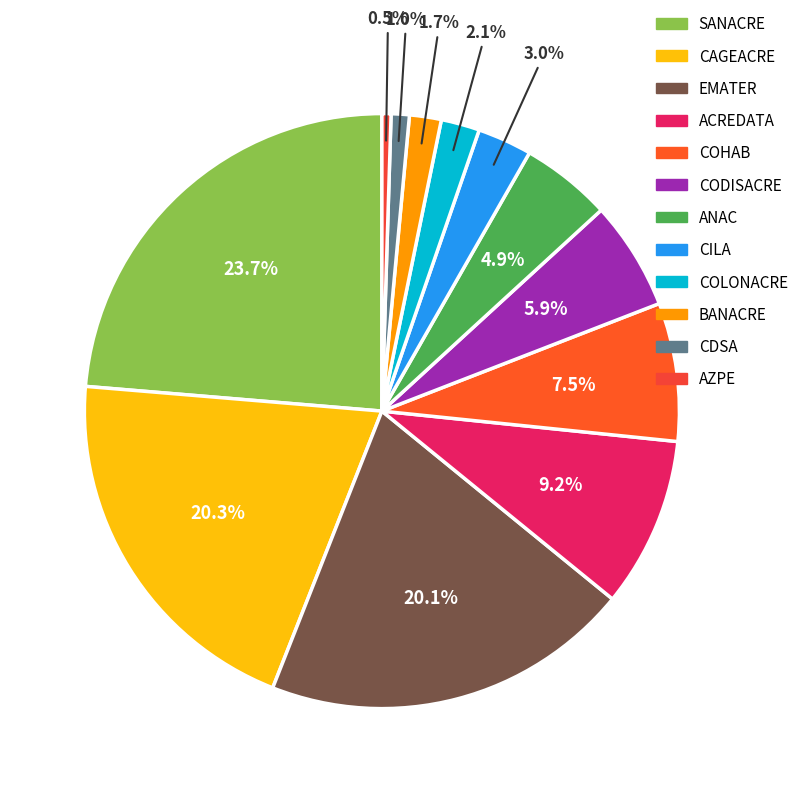

To the nearest percent, what is the average slice percentage?

8%